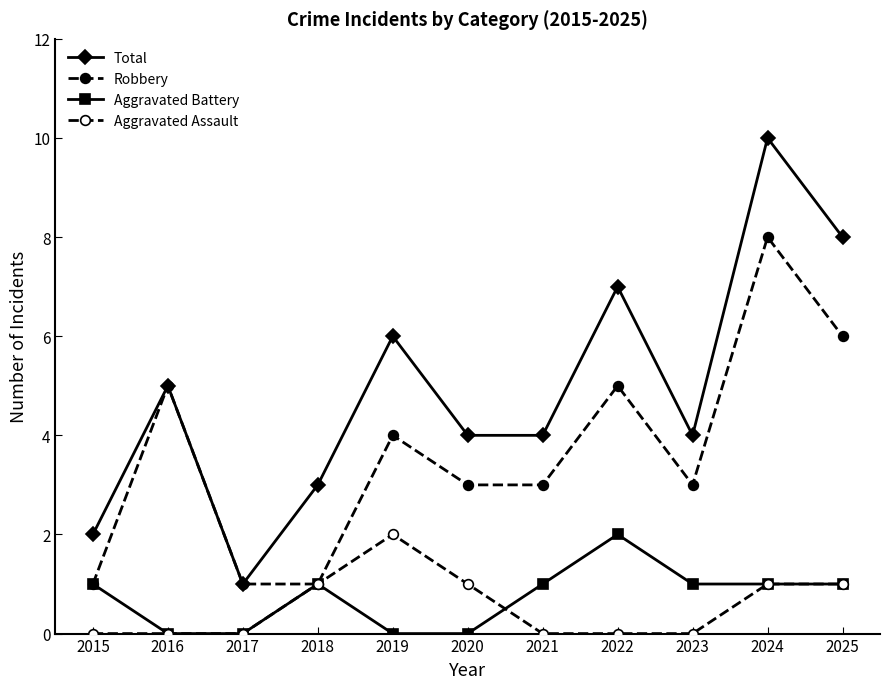

The Aggravated Assault series shows 1 at 2025. True or false?

True